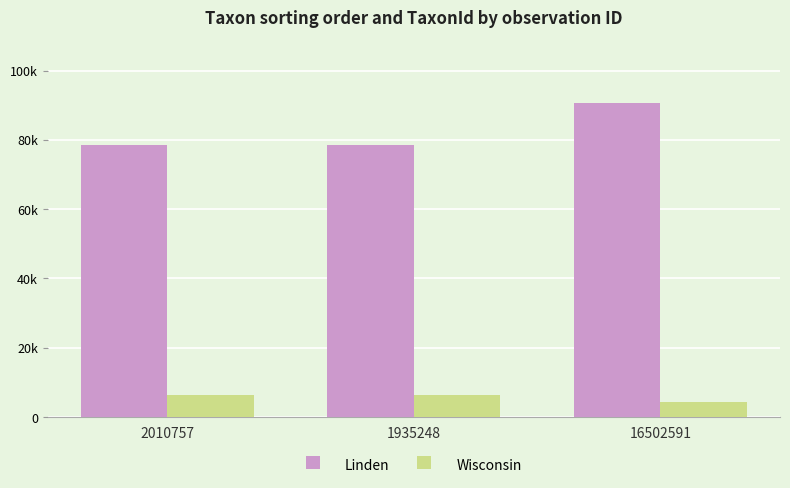

What is the difference between the highest and lowest values at 2010757?

72133